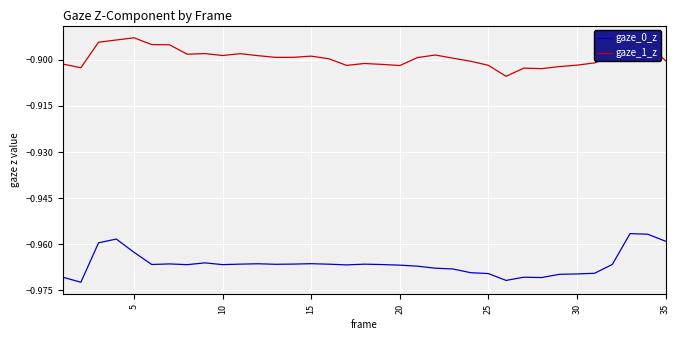

How many lines are shown in the chart?

2